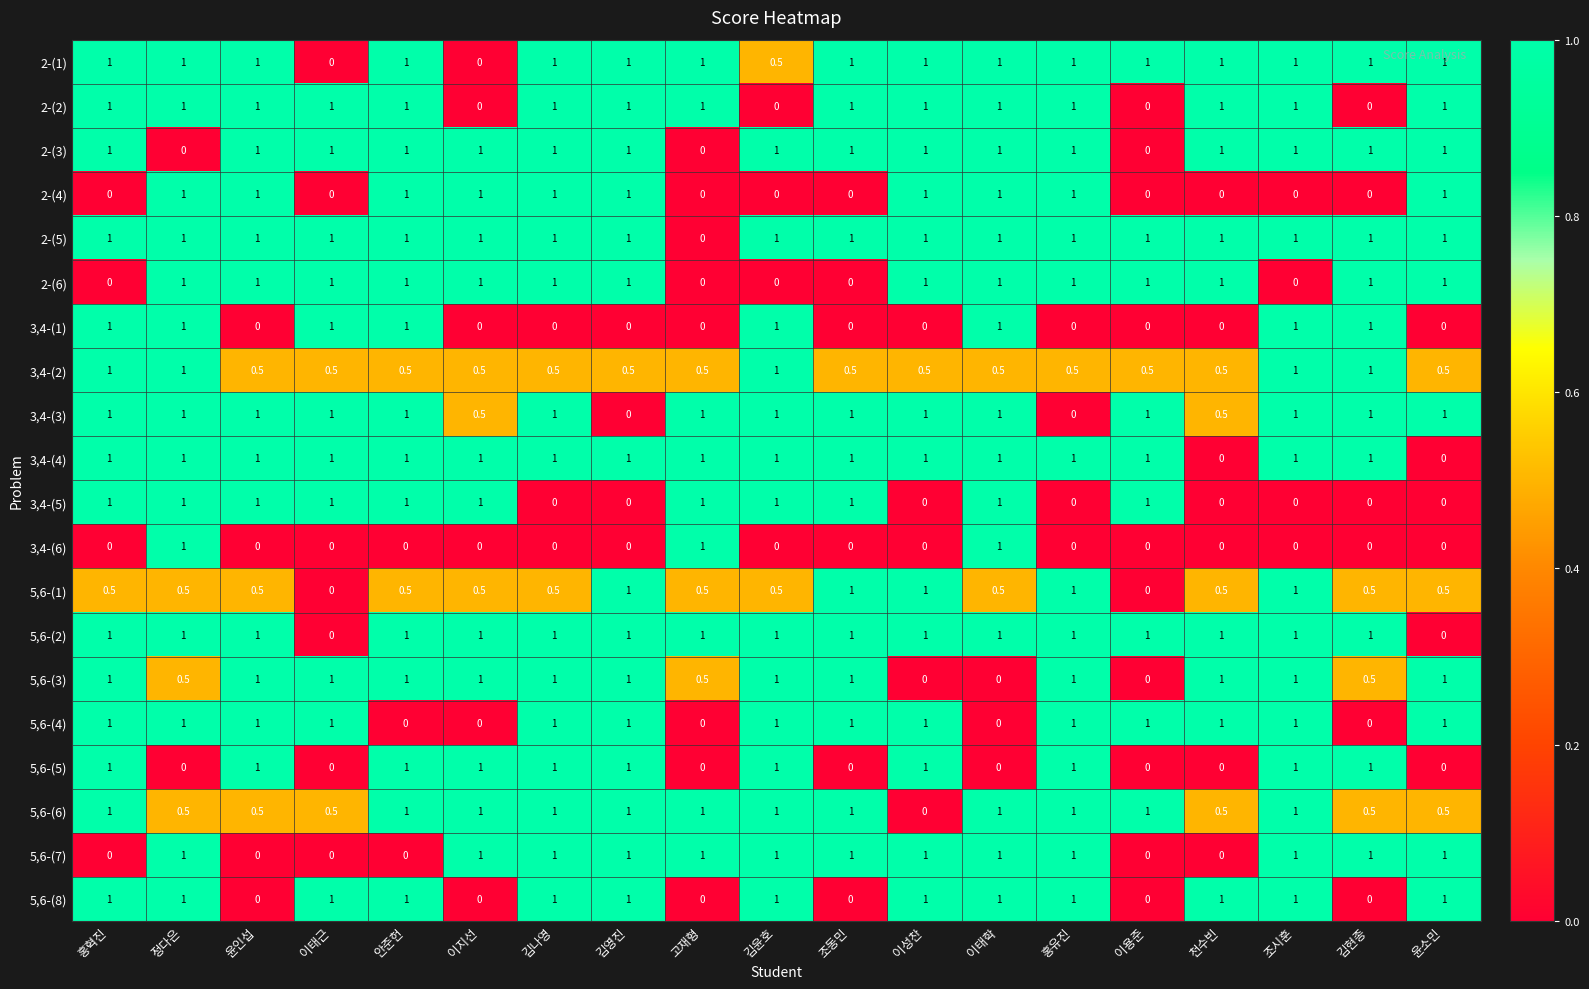

At how many categories does at least one series exceed 0?

19